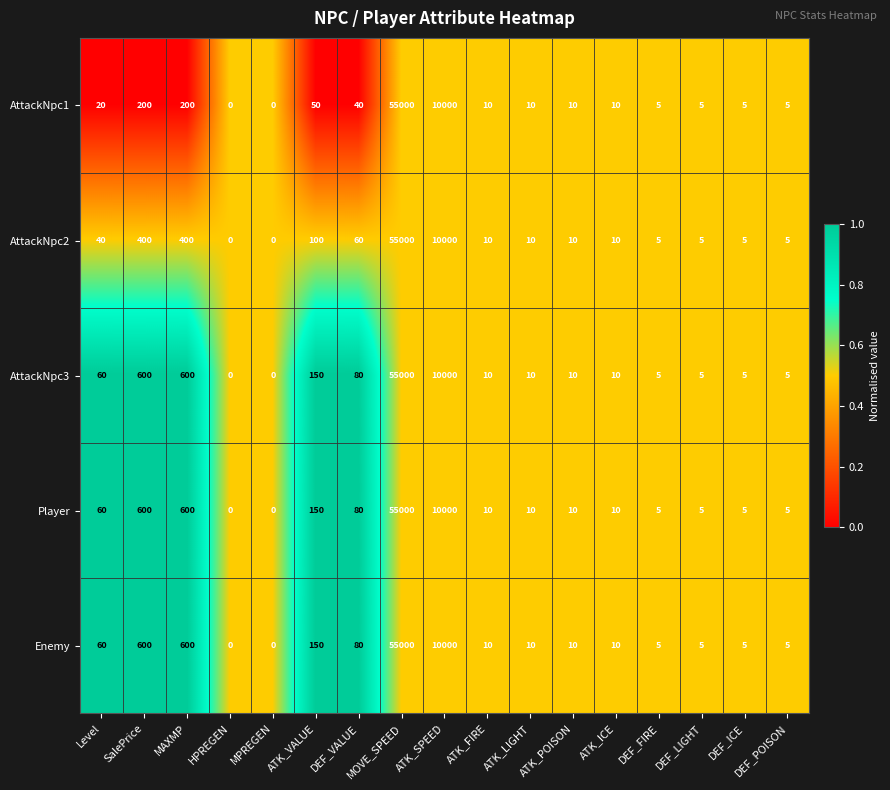

Count the number of data series in this chart.

5